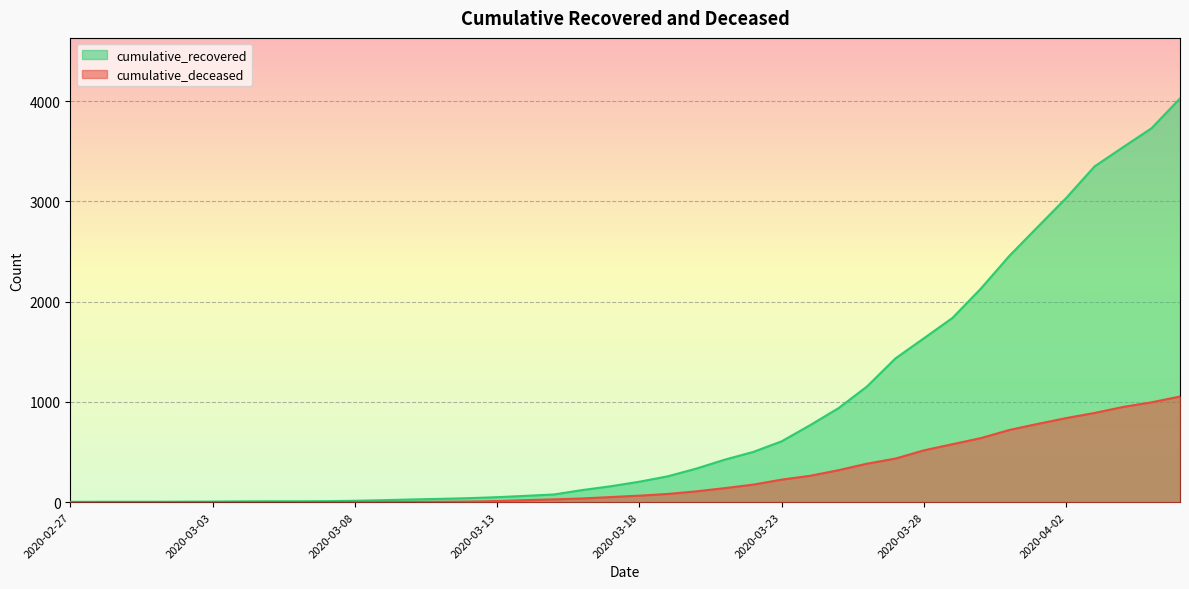

True or false: cumulative_recovered and cumulative_deceased cross at least once.

False